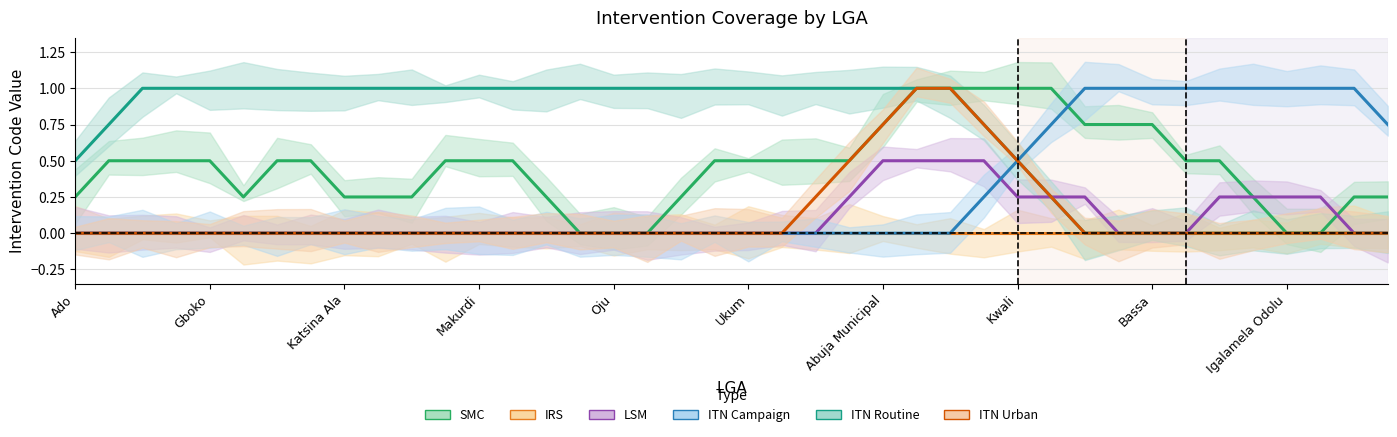

What is the difference between the second highest and second lowest values in the LSM series?

0.5